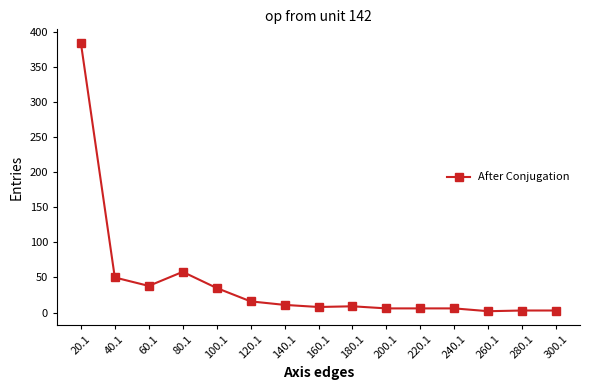

Is it true that the value at 40.1 is 50?

True